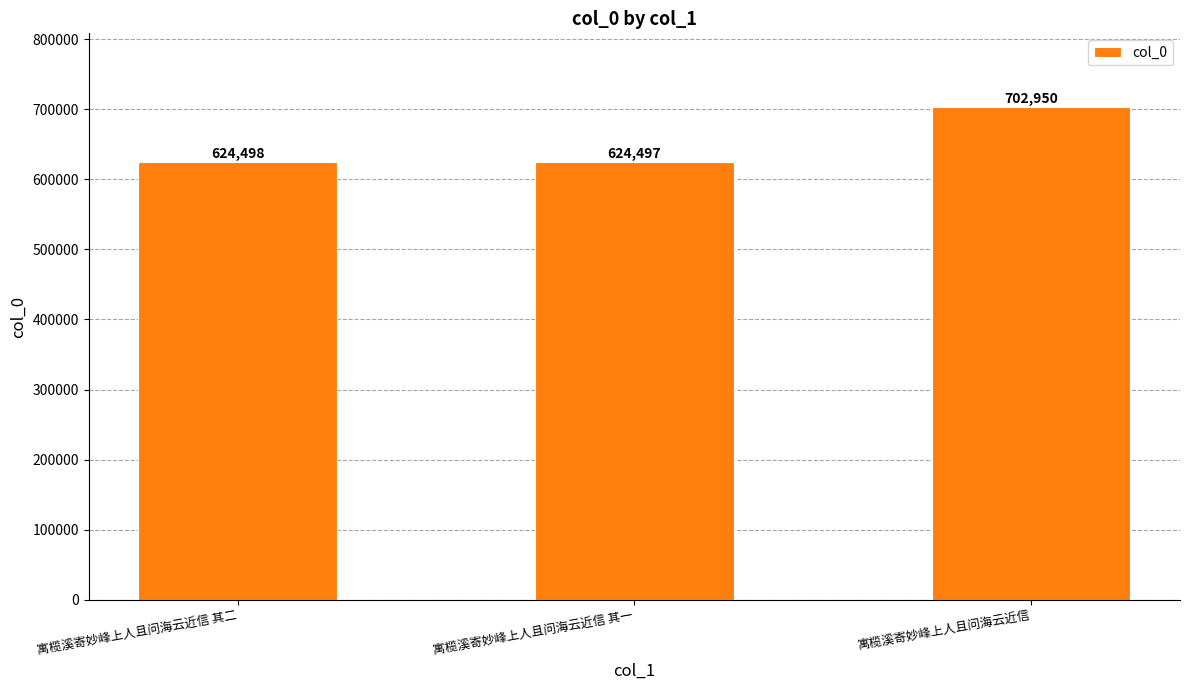

Reading left to right, what are all the values shown in this chart?

624498	624497	702950